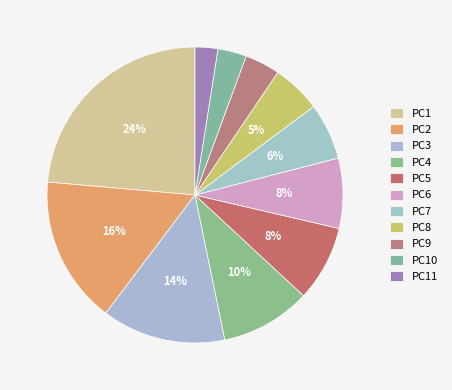

How many slices are in this pie chart?

11